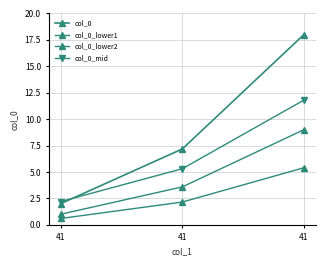

What value does the col_0_mid series have at 41?

11.8